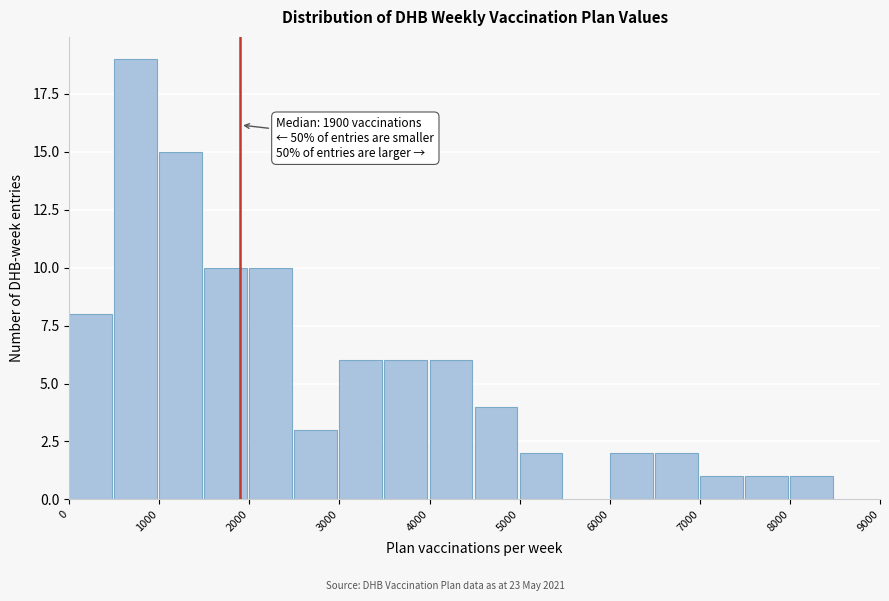

Which range on the x-axis has the tallest bar?

500 to 1000